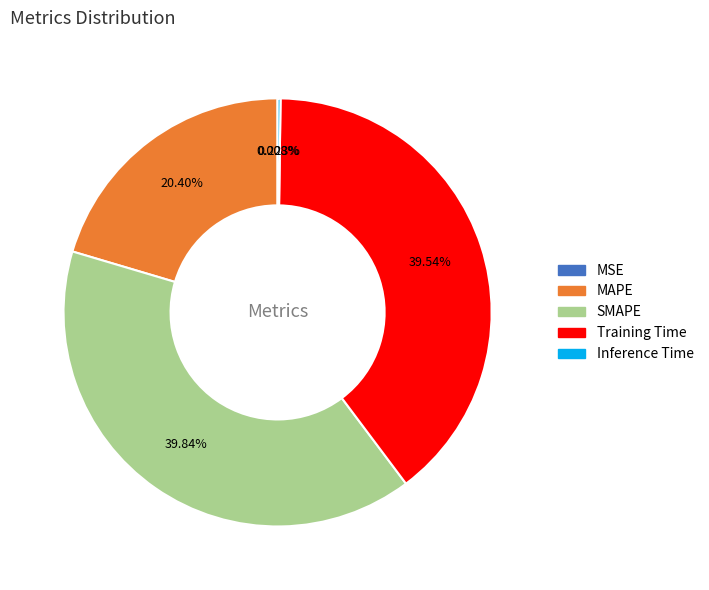

To the nearest percent, what portion does Training Time represent?

40%